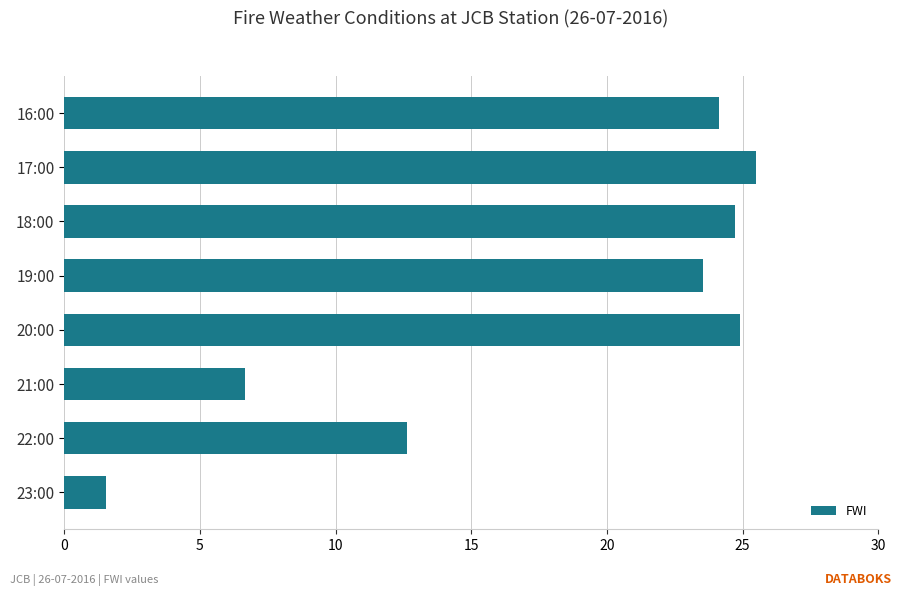

True or false: the data shows 12.7 at 22:00.

True